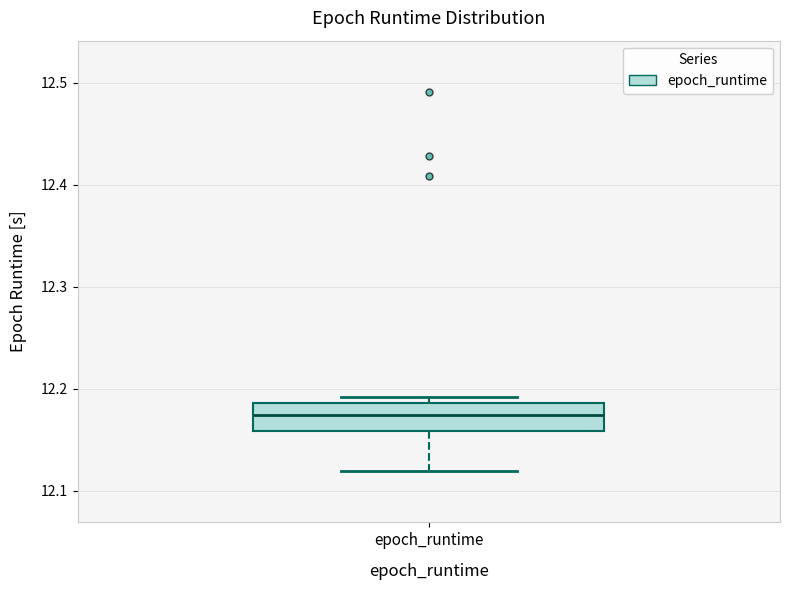

Read this box plot against the y-axis: the position of the median line, the range covered by the box, and the ends of both whiskers. The values are not printed on the chart, so give them approximately, as read against the axis.

median 12.17, box 12.16 to 12.19, whiskers 12.12 to 12.19 (just above the box's upper edge)